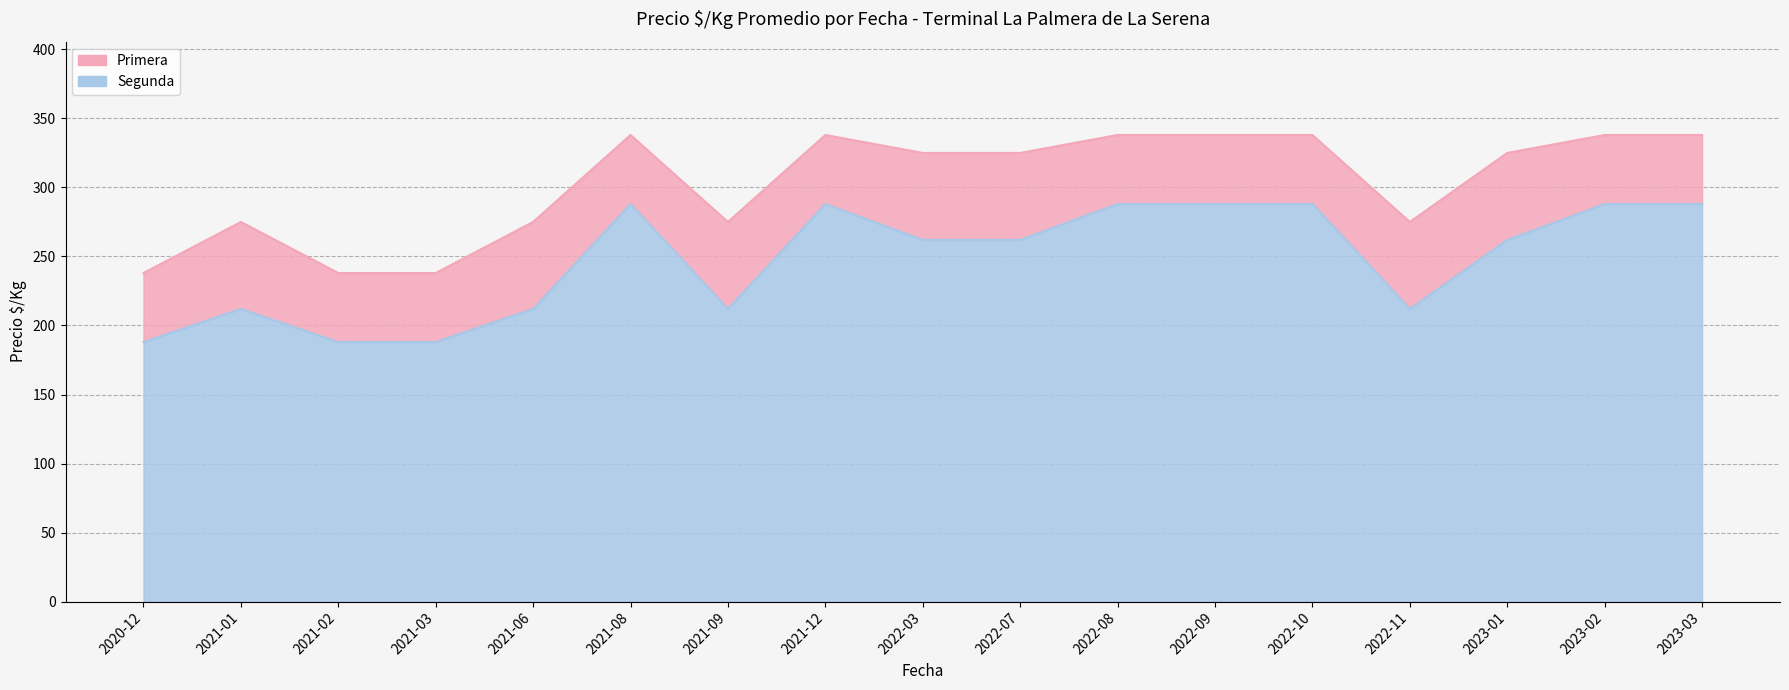

Which series changed the most between 2021-09 and 2022-09?

Segunda